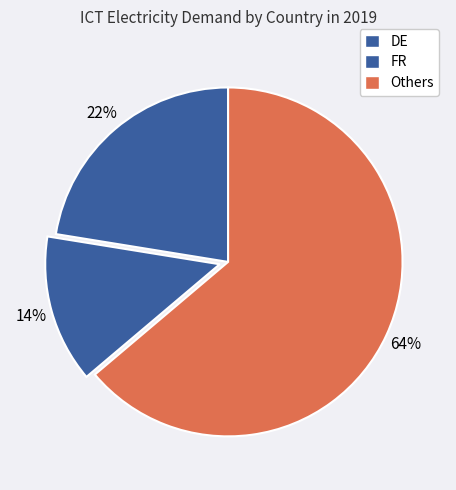

Count the number of slices in the pie.

3